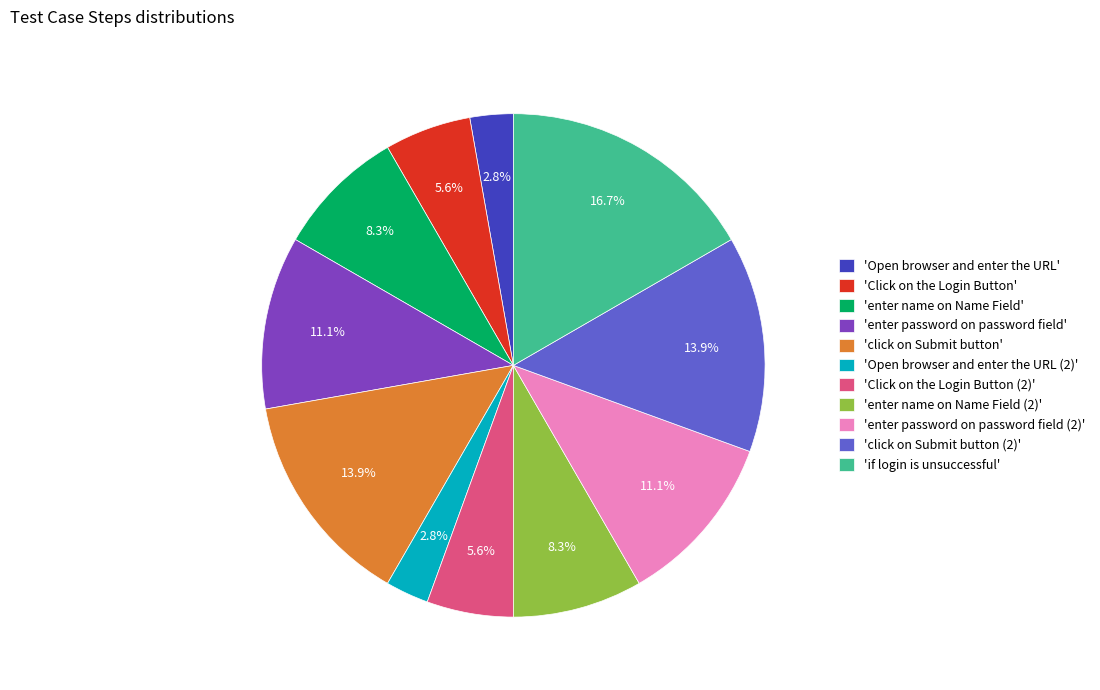

Which slice is the largest?

'if login is unsuccessful'